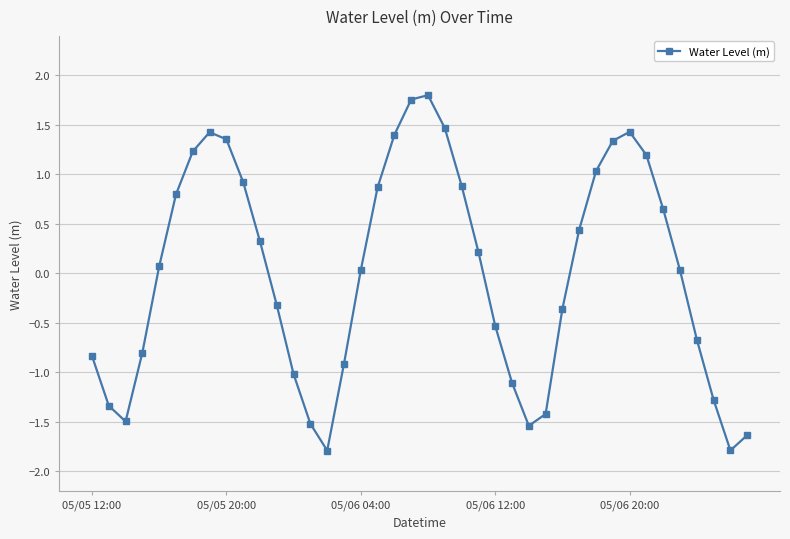

What is the minimum value shown in the chart?

-1.8